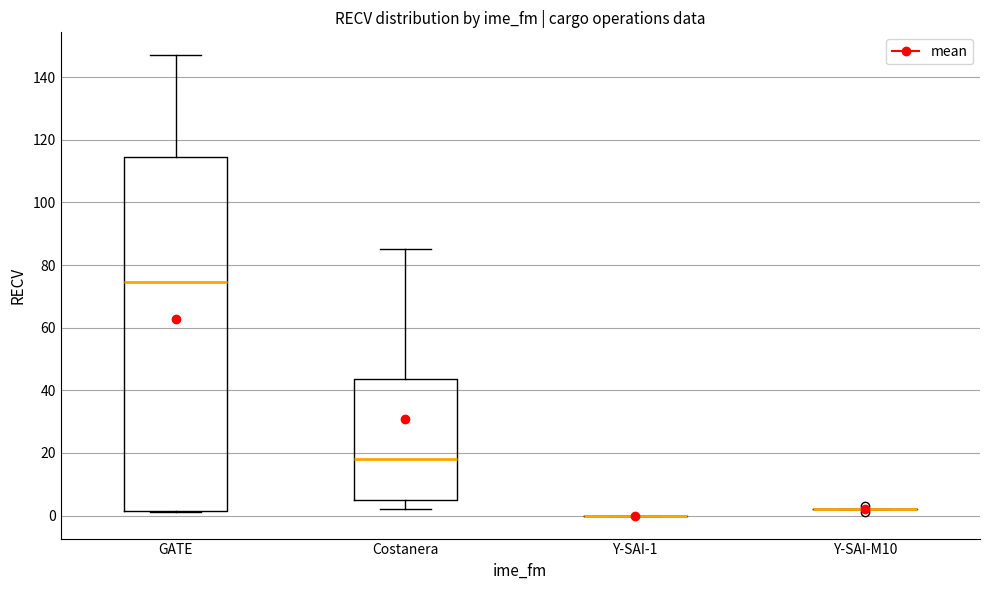

Reading left to right, read every box against the y-axis: the position of its median line, the range the box covers, and the ends of its whiskers. The values are not printed on the chart, so give them approximately, as read against the axis.

GATE: median 74, box 2 to 114, whiskers 2 to 148
Costanera: median 18, box 6 to 44, whiskers 2 to 86
Y-SAI-1: box collapsed to a line at 0, whiskers 0 to 0
Y-SAI-M10: box collapsed to a line at 2, whiskers 2 to 2